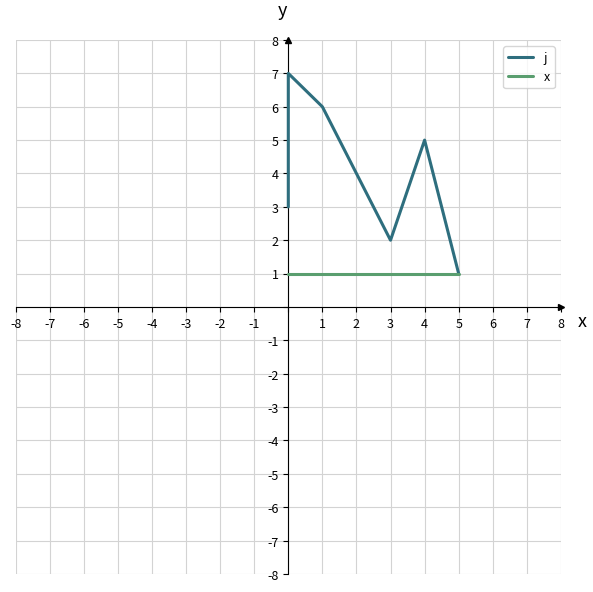

What is the minimum value for x?

1